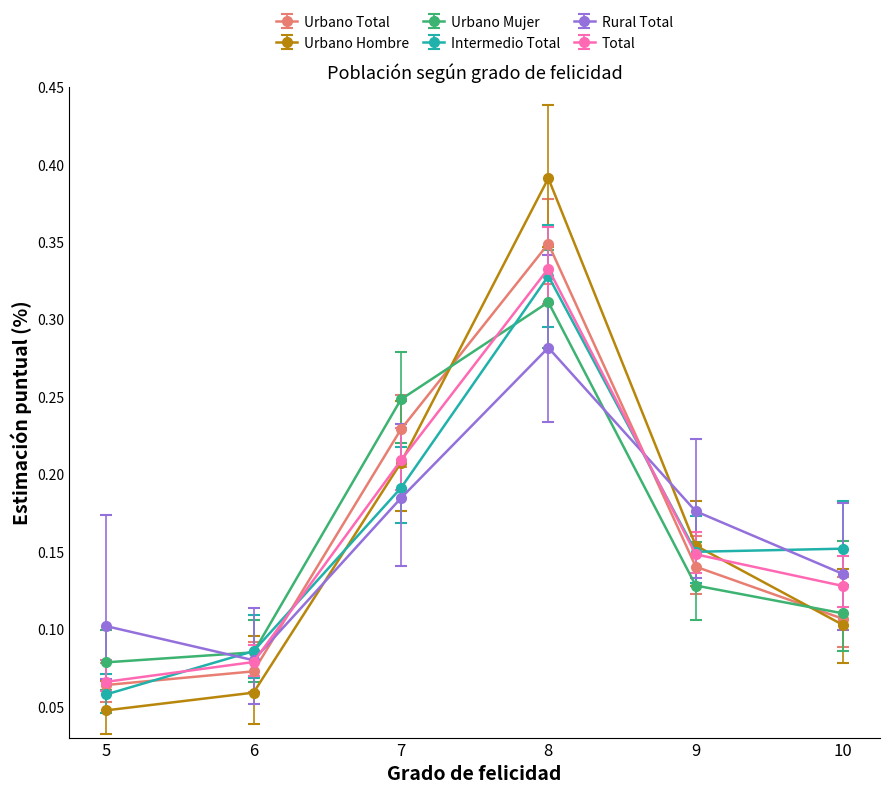

What is the maximum value shown in the chart?

0.4